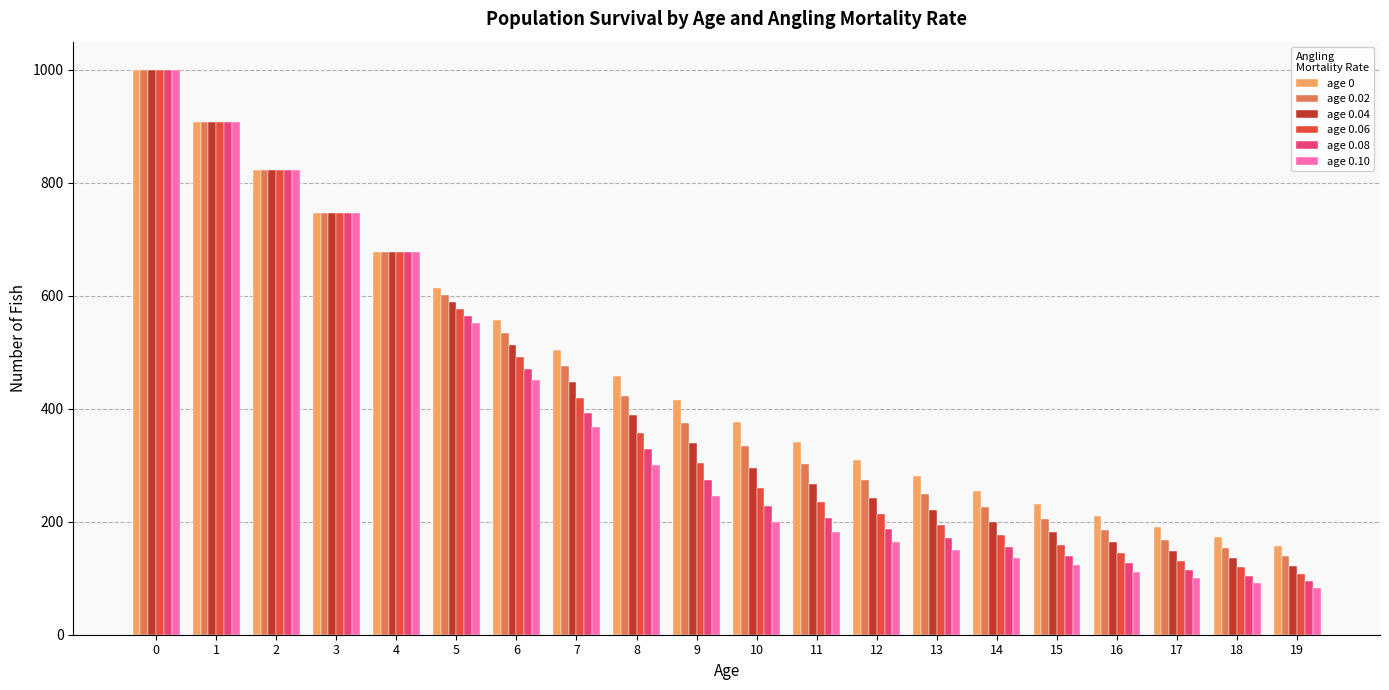

What is the difference between the age 0.06 values at 16 and 2?

677.9